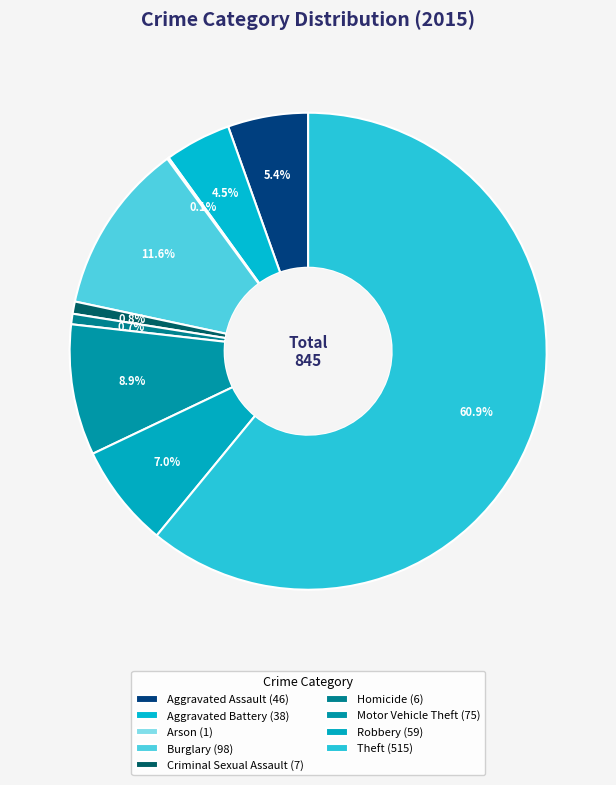

Does any single category account for the majority?

Yes